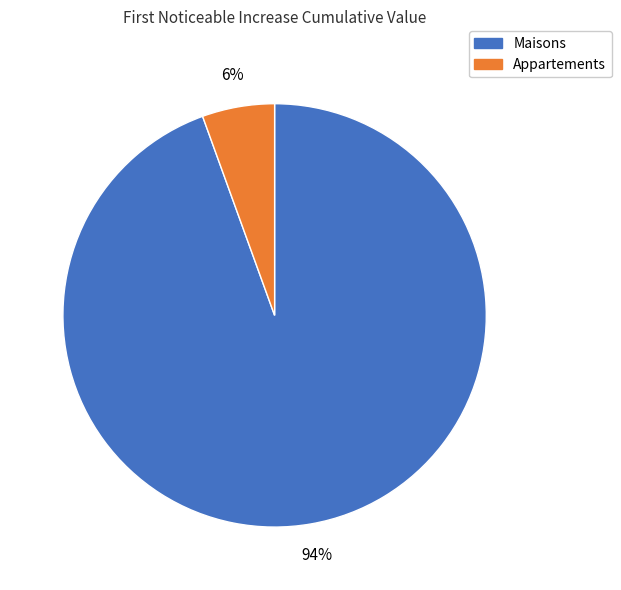

Does any single category account for the majority?

Yes